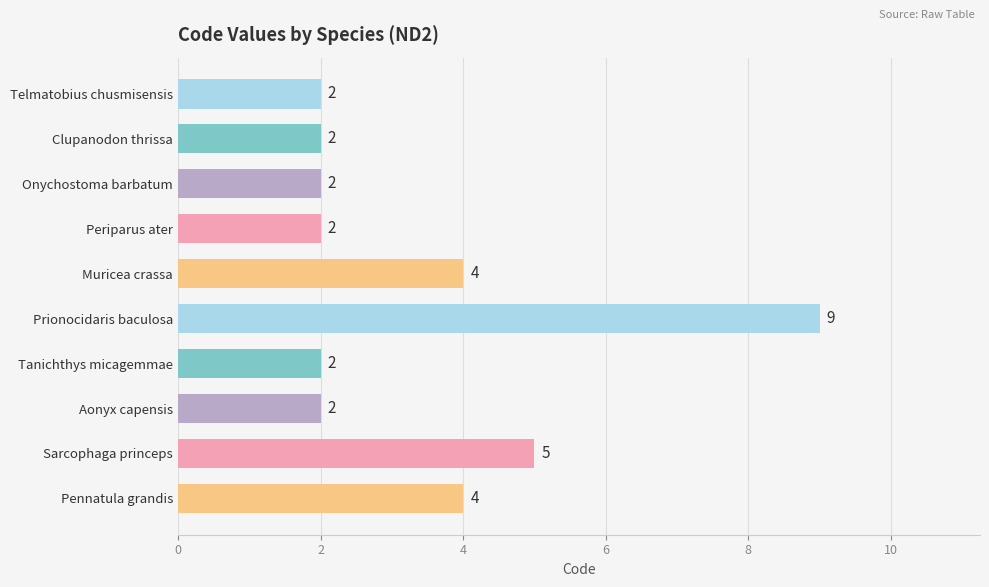

What is the difference between the maximum and minimum values?

7